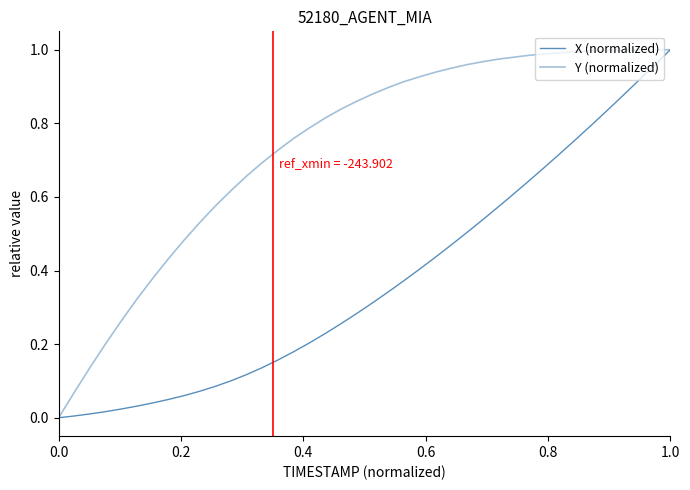

What is the label of the 39th point from the right?

0.2